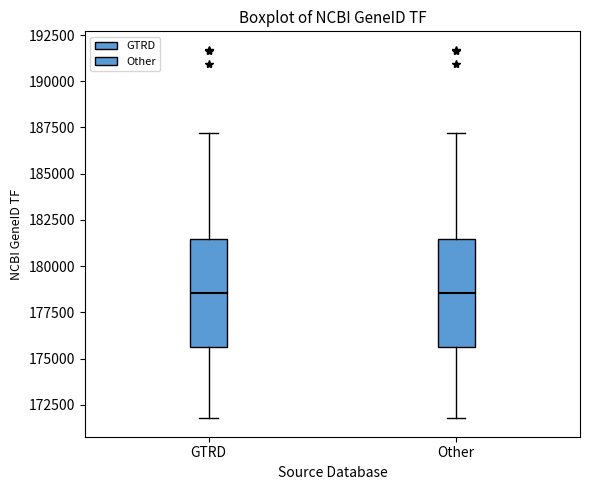

Reading left to right, read every box against the y-axis: the position of its median line, the range the box covers, and the ends of its whiskers. The values are not printed on the chart, so give them approximately, as read against the axis.

GTRD: median 178500, box 175500 to 181500, whiskers 172000 to 187000
Other: median 178500, box 175500 to 181500, whiskers 172000 to 187000